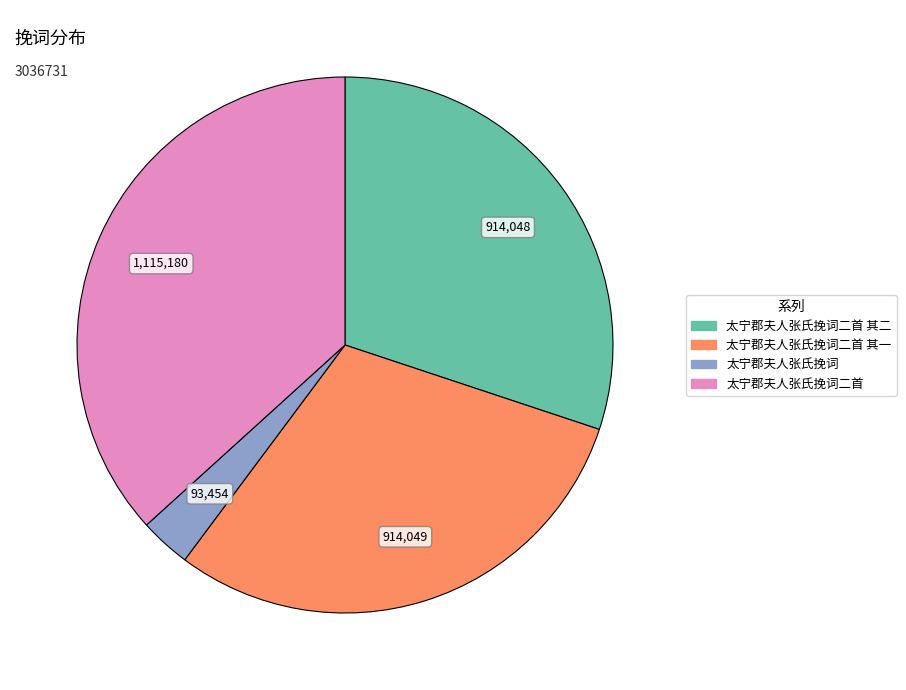

Is there a majority slice in this chart?

No